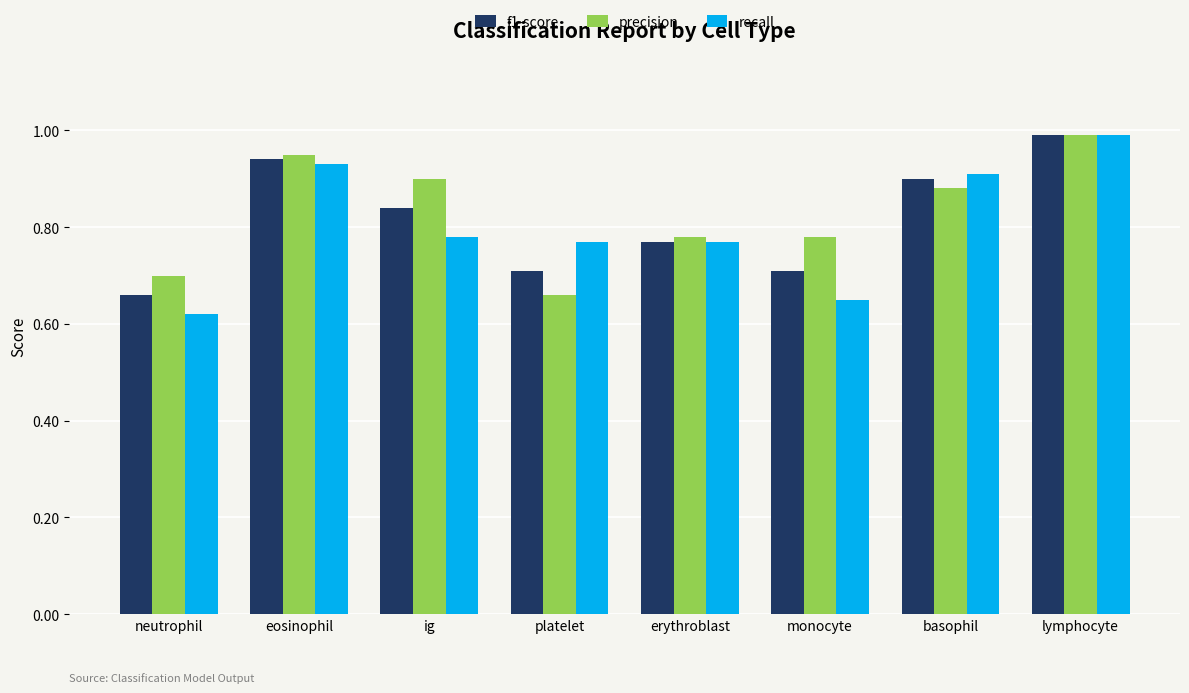

At which label is precision closest to 0?

platelet